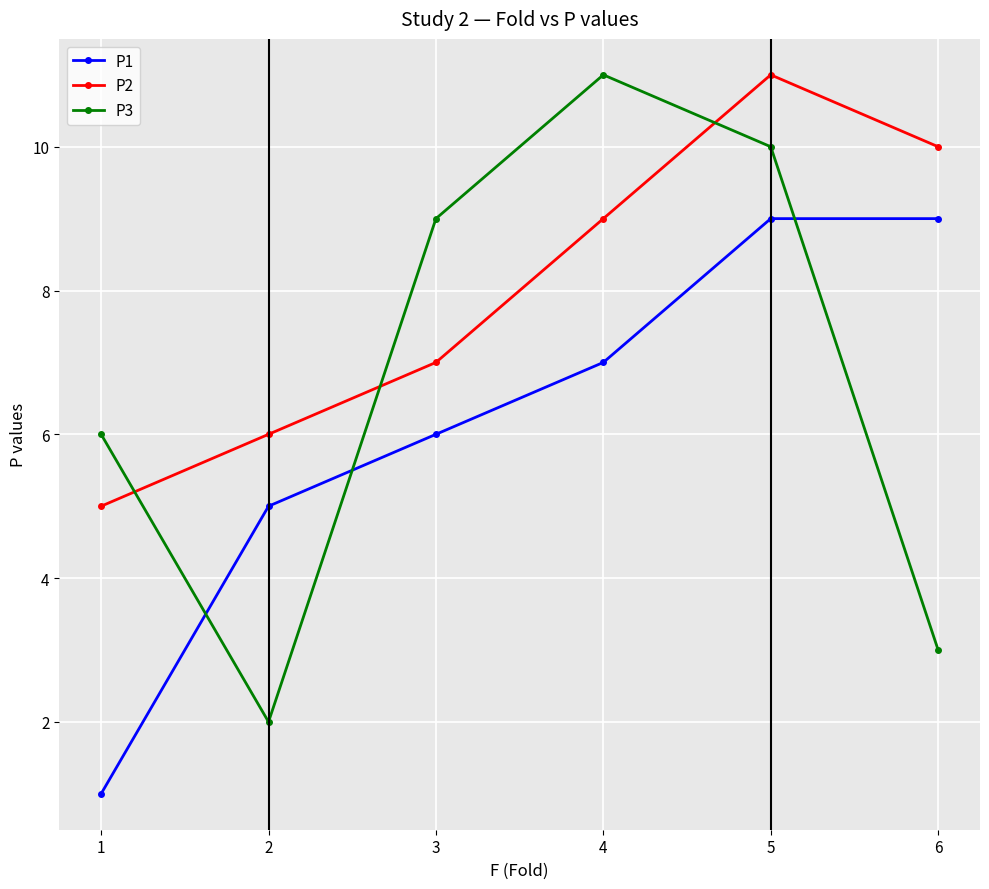

Between which two adjacent categories do P2 and P3 first intersect?

1 and 2